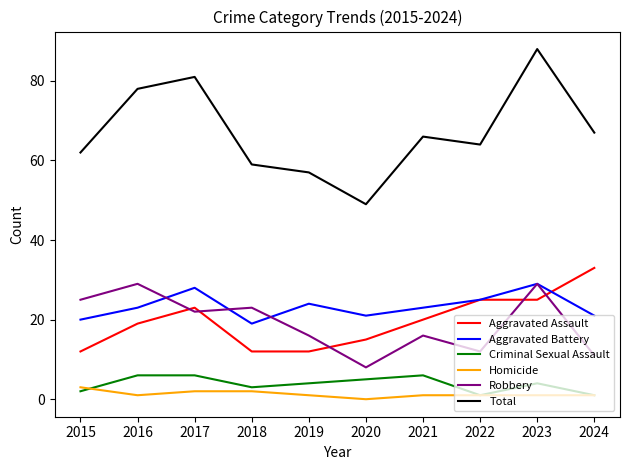

The value of Aggravated Battery at 2022 is 25. True or false?

True